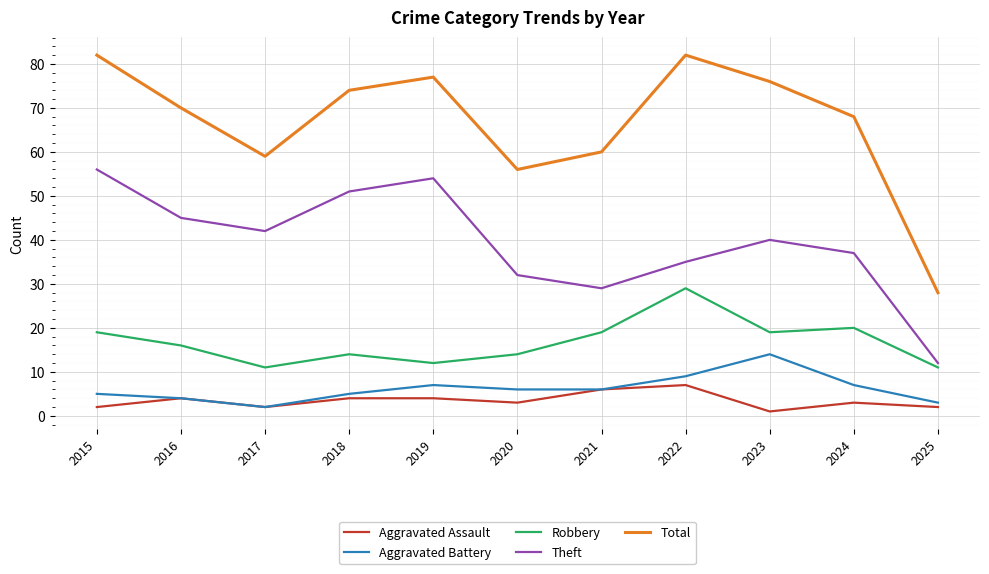

Which series has the widest spread of values?

Total